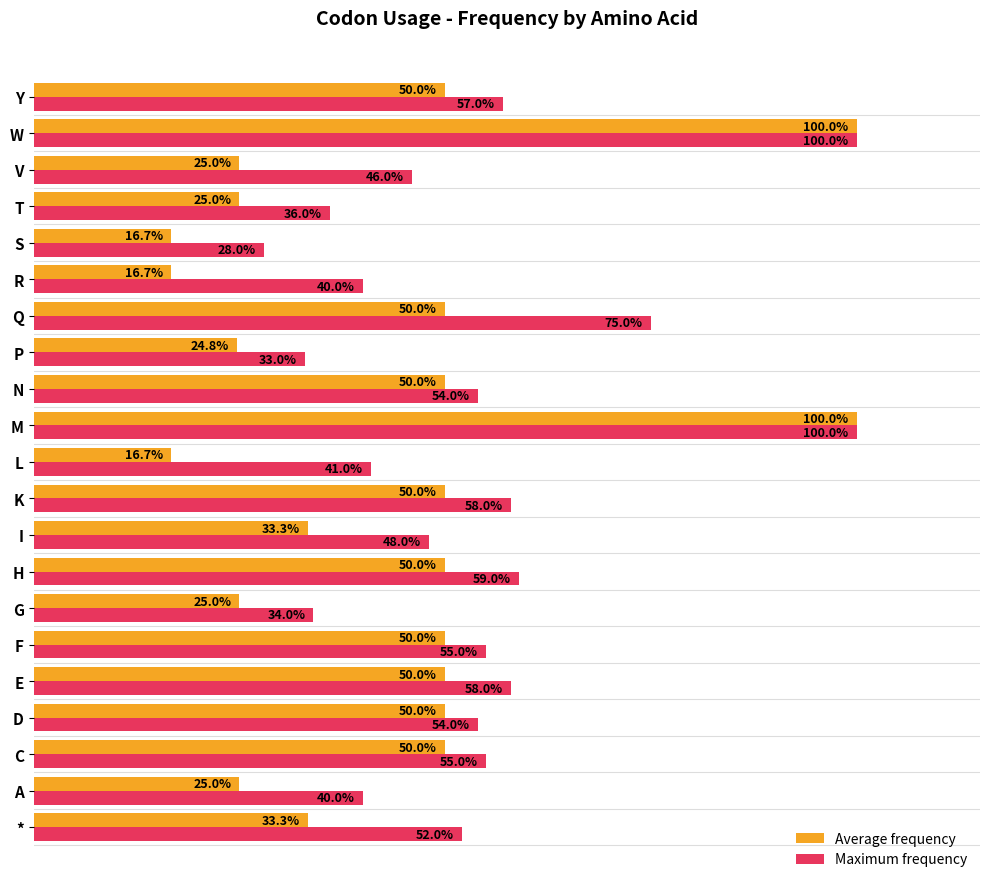

What are all the series names shown in the legend?

Average frequency, Maximum frequency